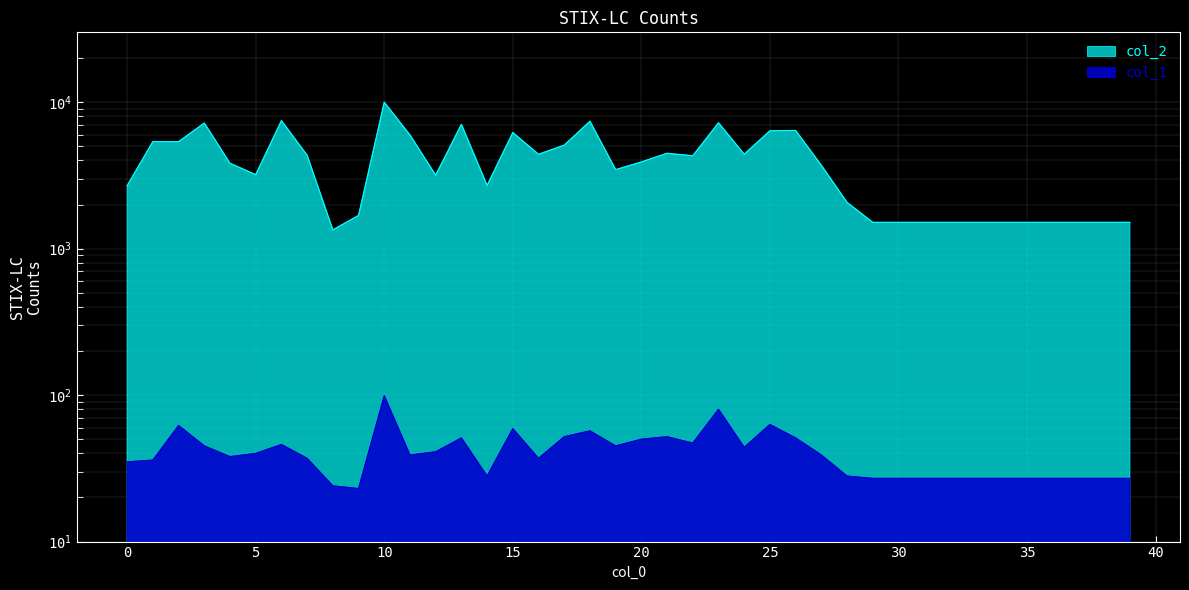

Which series has the largest total across all categories?

col_2